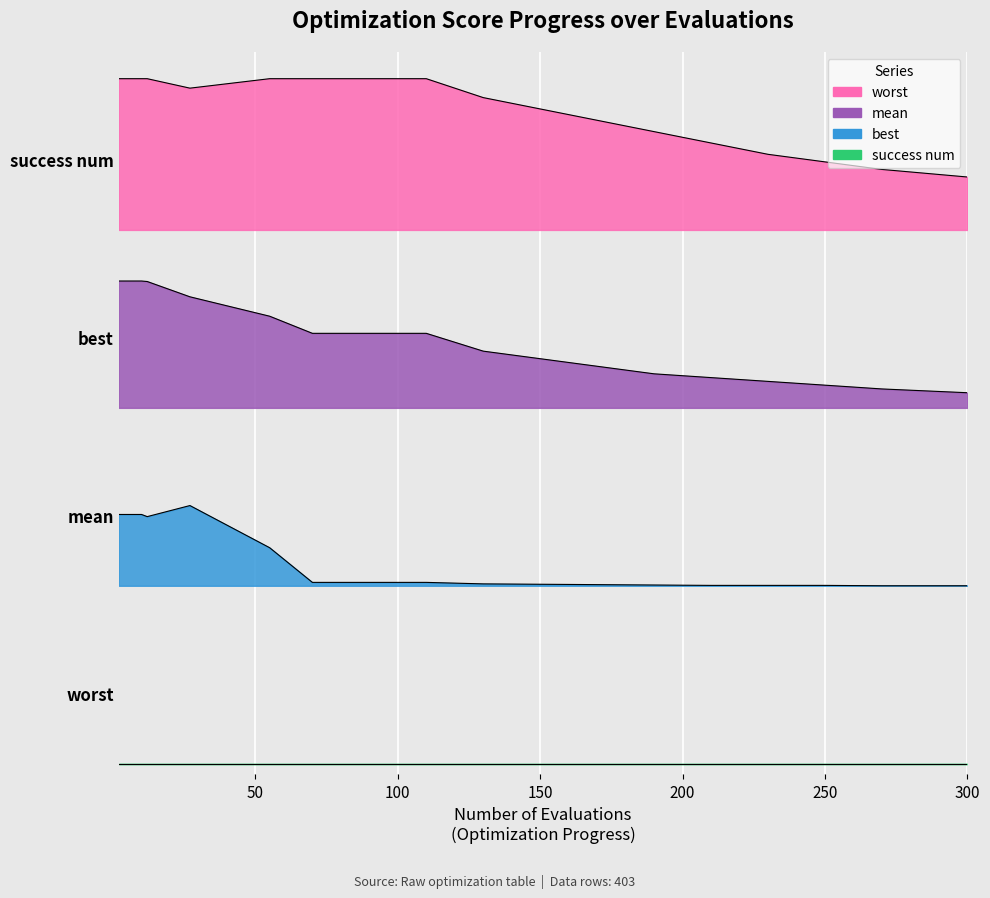

What is the lowest value of the worst series?

11.5